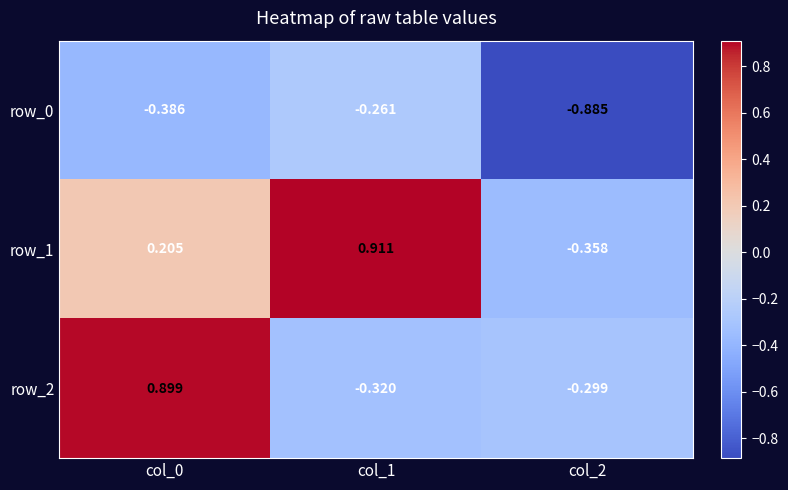

List the series in order of their peak value, lowest first.

row_0, row_2, row_1